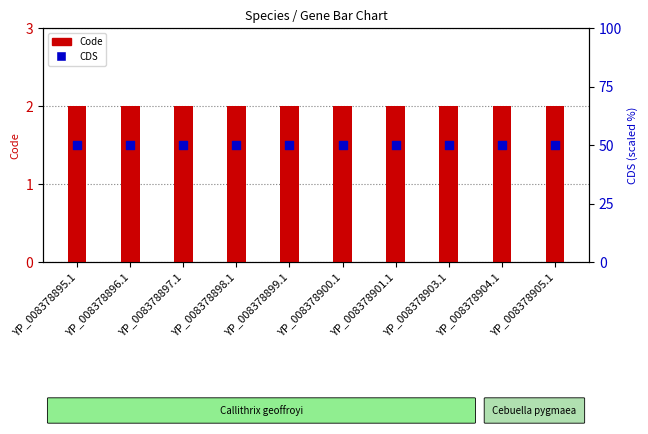

Which series has the largest Y range (max minus min)?

Code